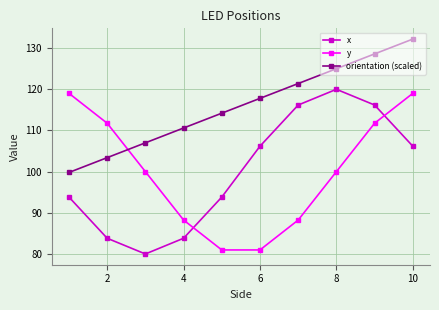

What is the value of the y point at the 5th from the left?

81.0